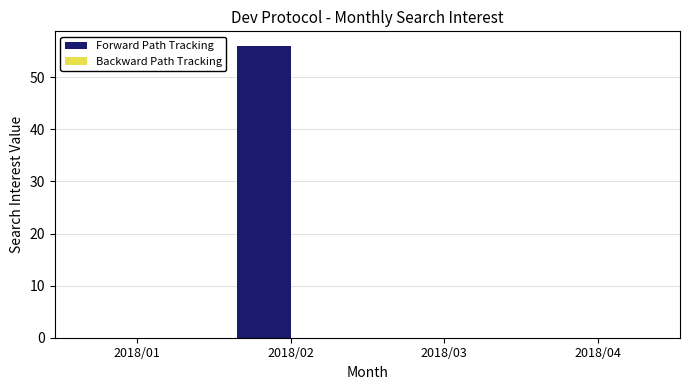

Does the chart contain stacked bars?

No